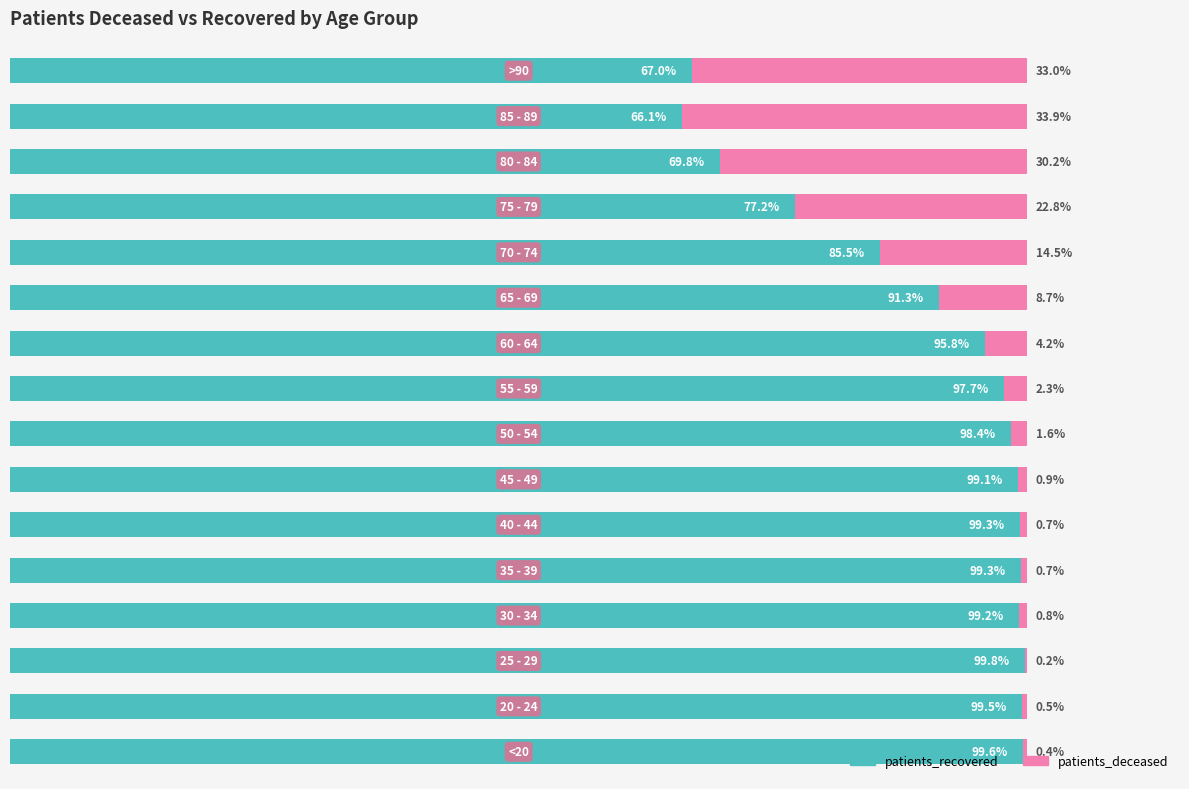

Reading right to left, extract all data points from this chart.

patients_recovered: 15=67.0	14=66.1	13=69.8	12=77.2	11=85.5	10=91.3	9=95.8	8=97.7	7=98.4	6=99.1	5=99.3	4=99.3	3=99.2	2=99.8	1=99.5	0=99.6
patients_deceased: 15=33.0	14=33.9	13=30.2	12=22.8	11=14.5	10=8.7	9=4.2	8=2.3	7=1.6	6=0.9	5=0.7	4=0.7	3=0.8	2=0.2	1=0.5	0=0.4